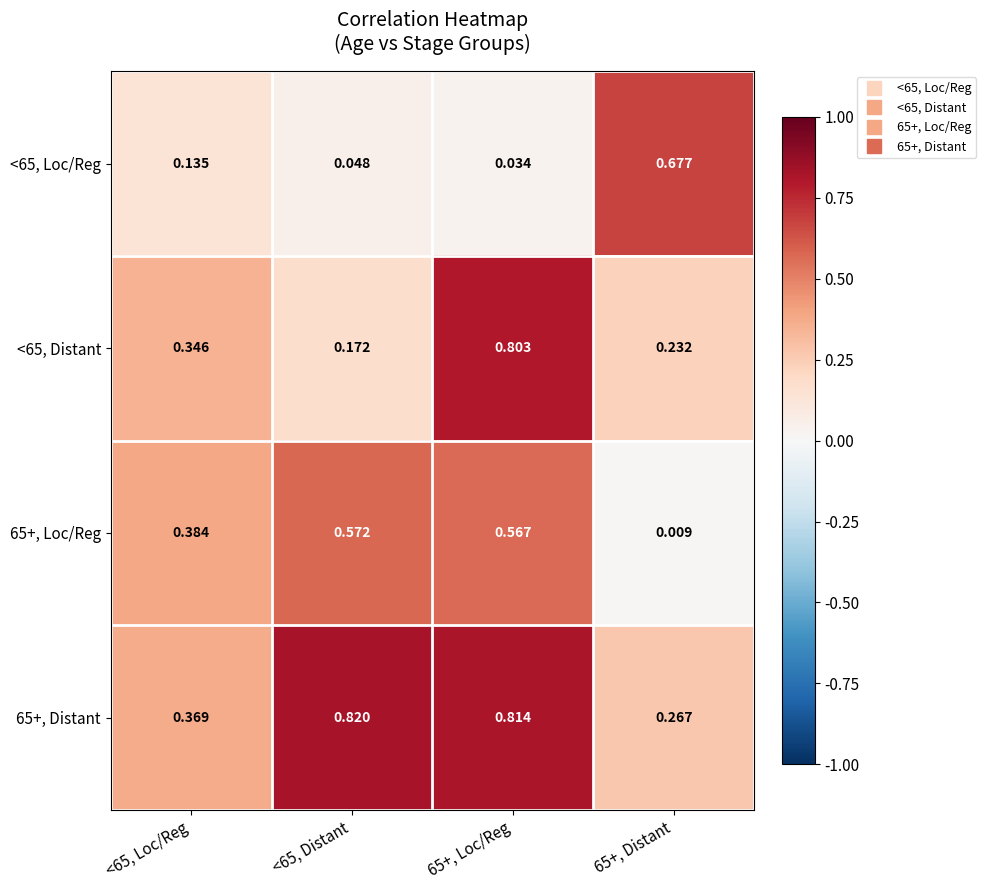

How many data points does each series have?

4